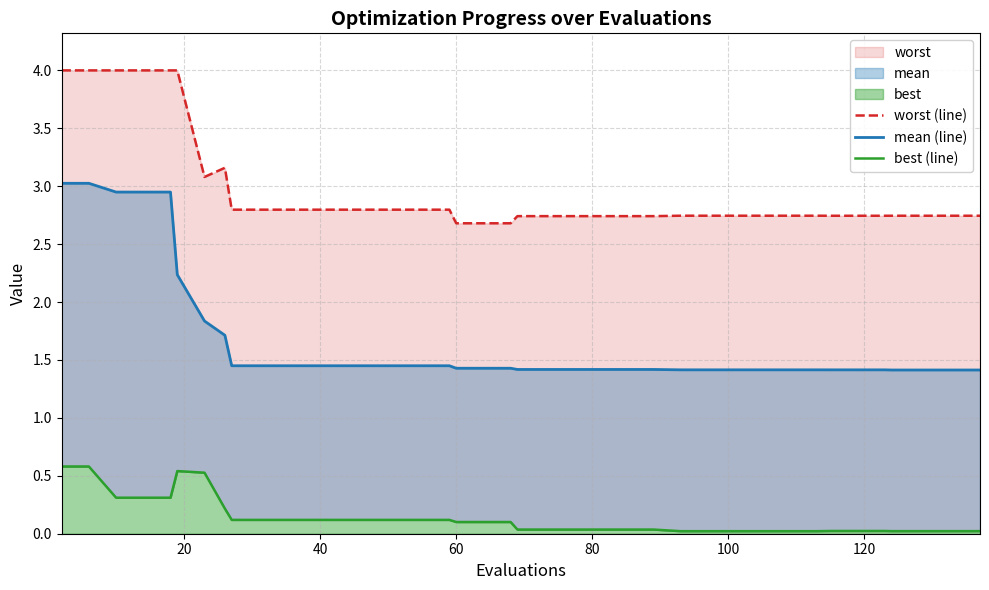

True or false: mean (line) and worst (line) intersect in this chart.

False